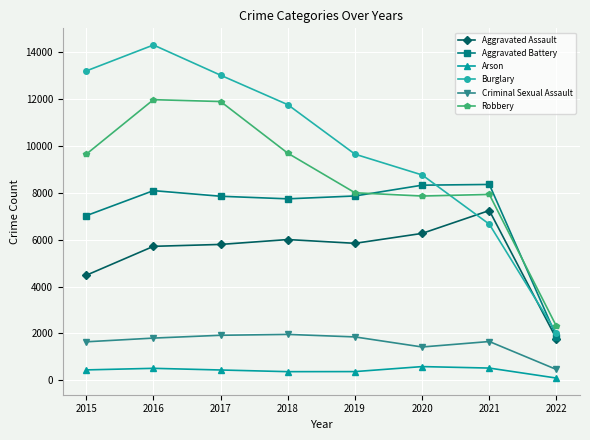

Read the Aggravated Assault value at 2022.

1770